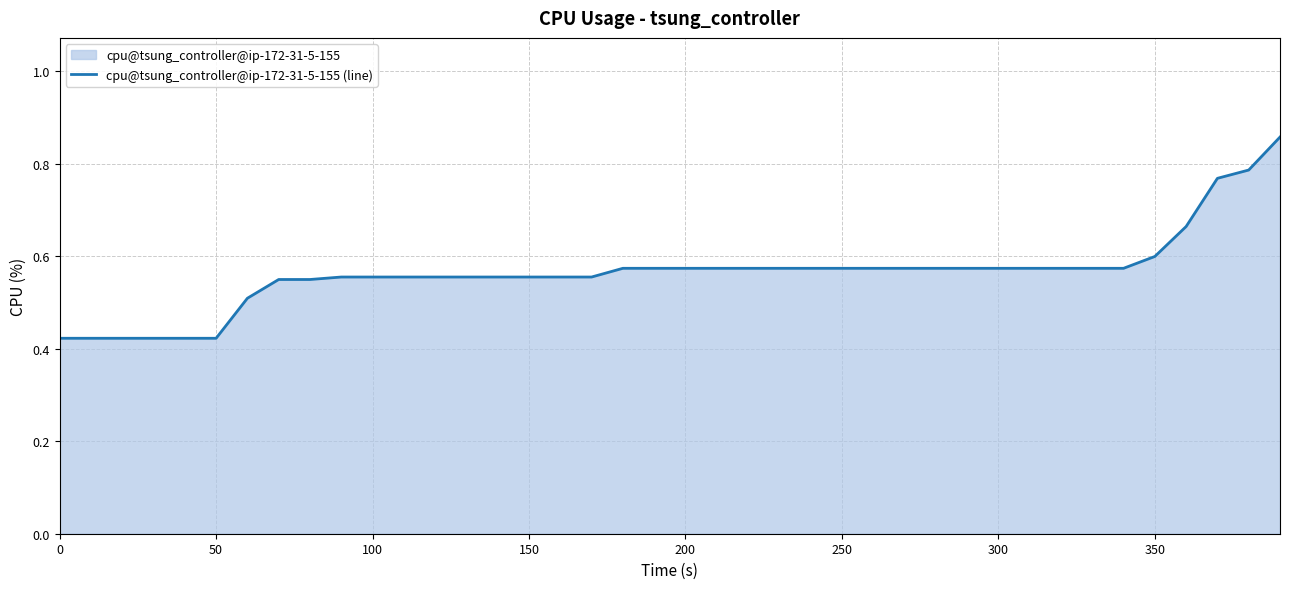

How many lines are shown in the chart?

1